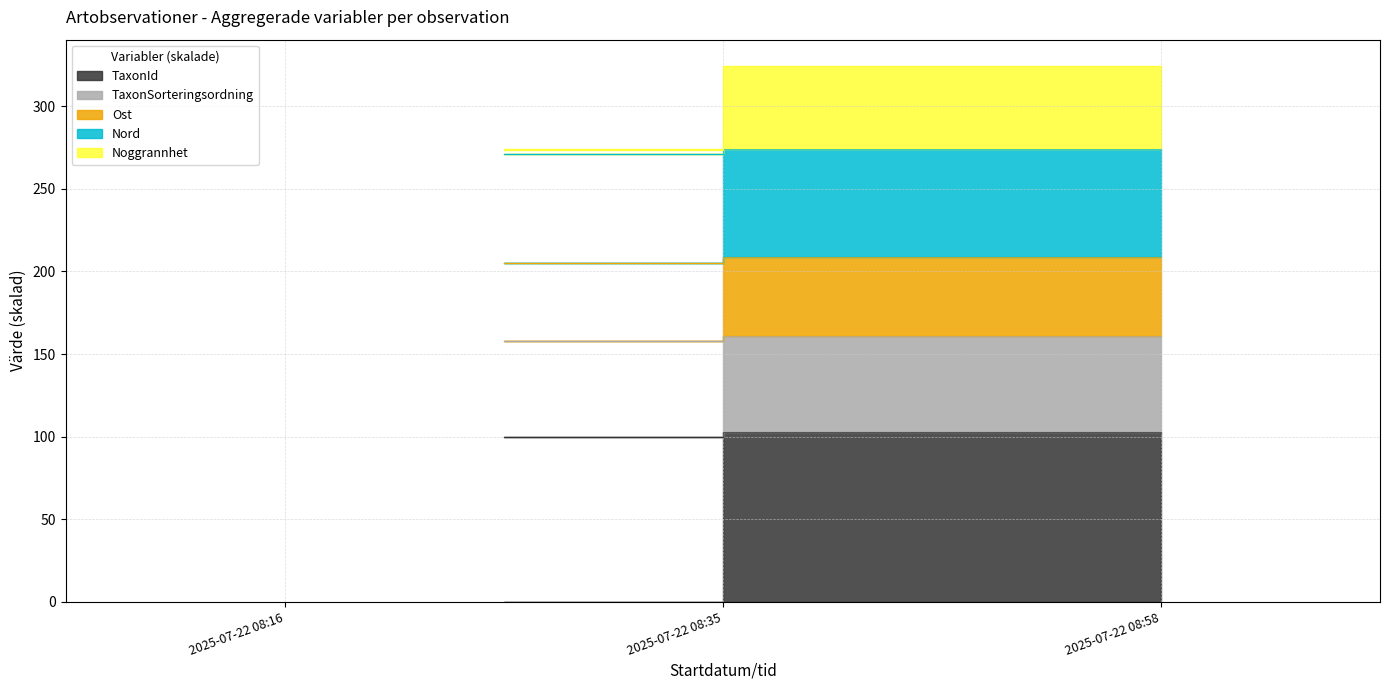

Is the value of Noggrannhet at 2025-07-22 08:35 greater than the value of Nord at 2025-07-22 08:16?

No